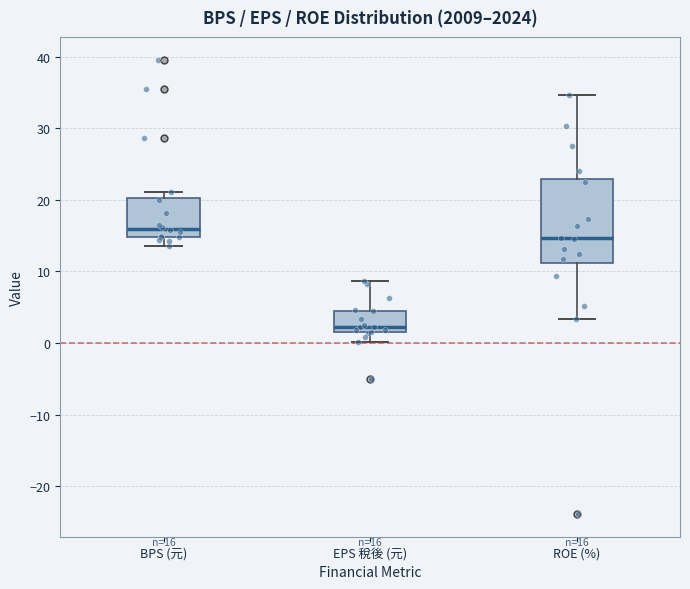

Which box's median line is the highest?

BPS (元)